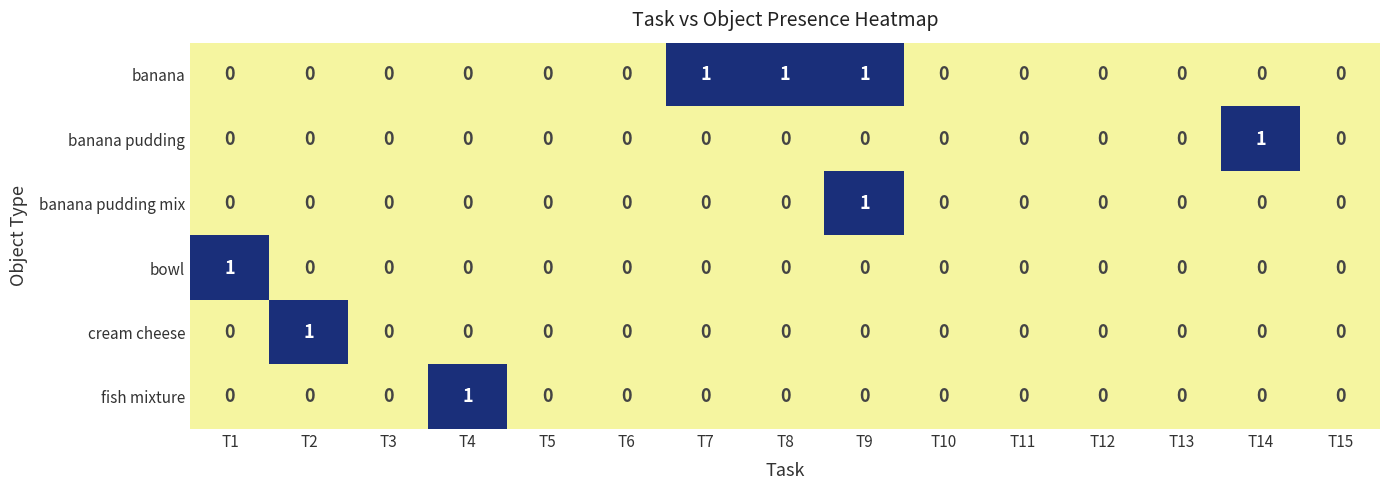

At which label does banana pudding reach its peak?

T14